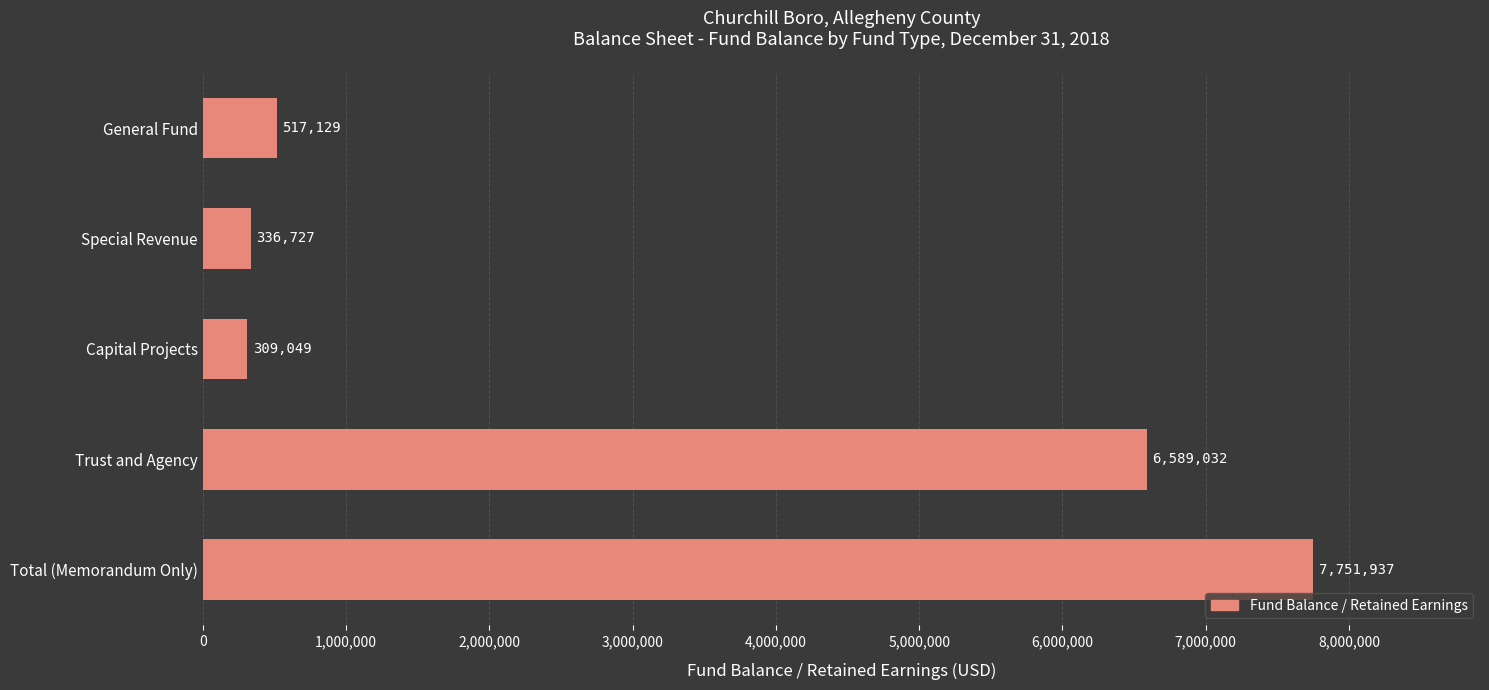

The value at Trust and Agency is 3539347. True or false?

False